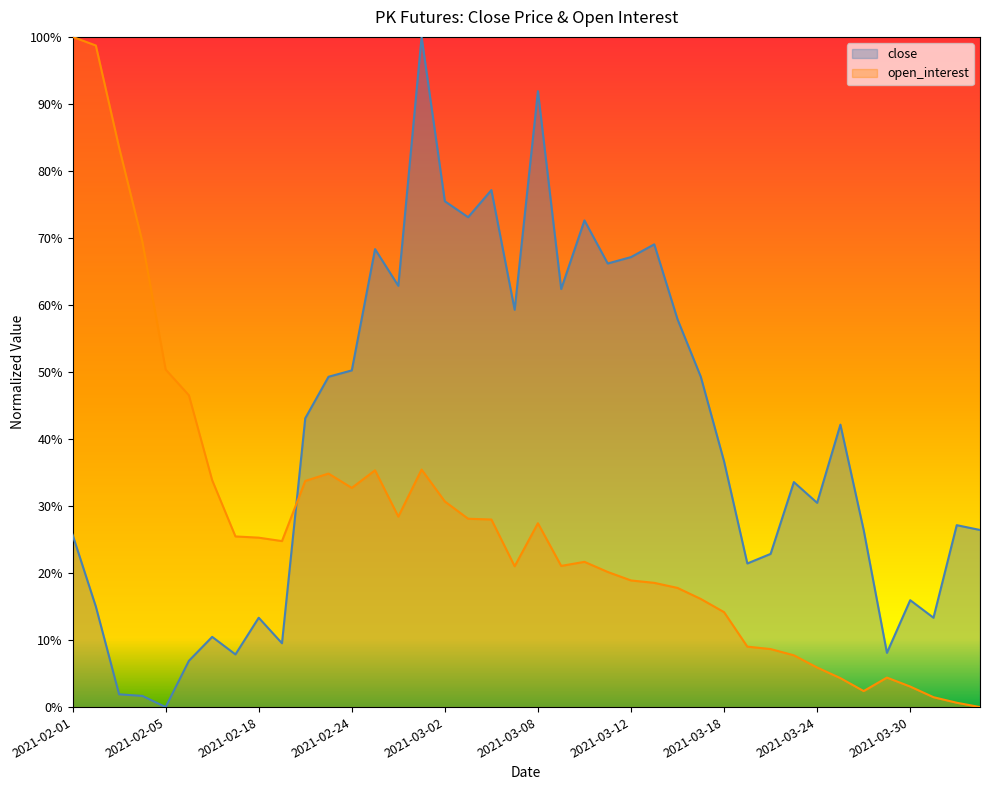

What is the highest value of the open_interest series?

1.0